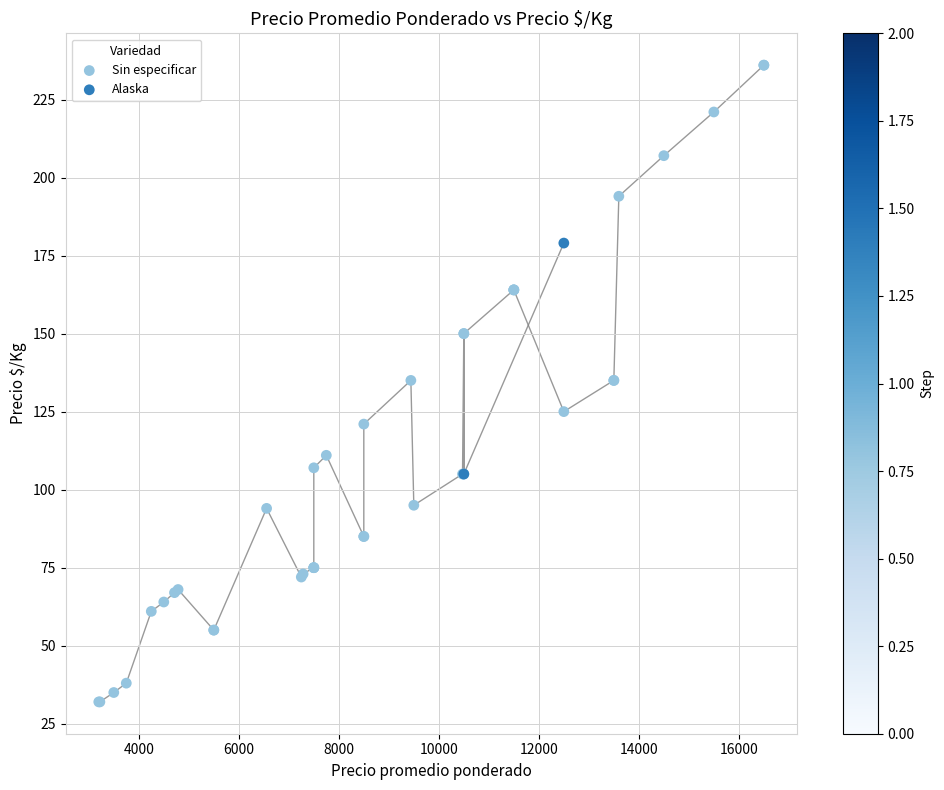

What are all the series names shown in the legend?

Sin especificar, Alaska